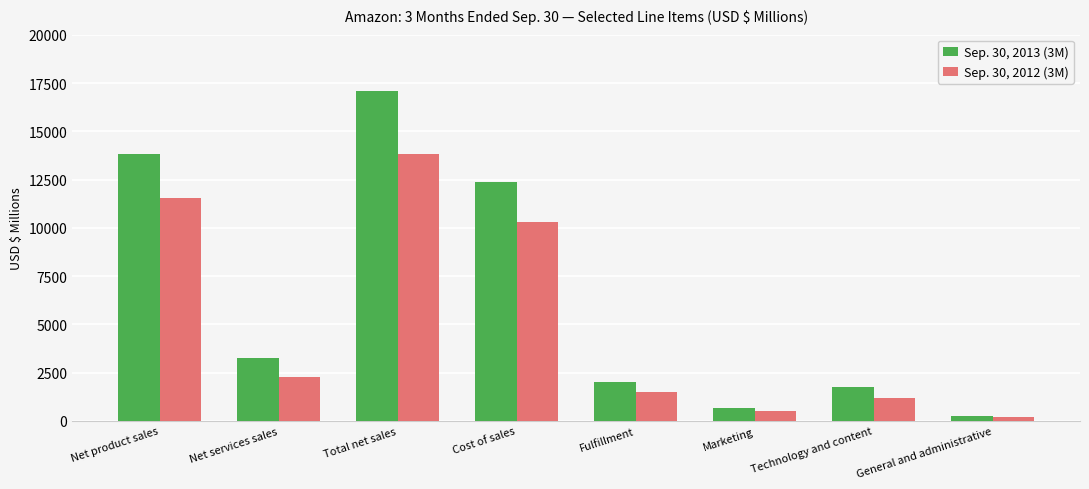

What is the sum of the Sep. 30, 2013 (3M) values at Net product sales and Cost of sales?

26174